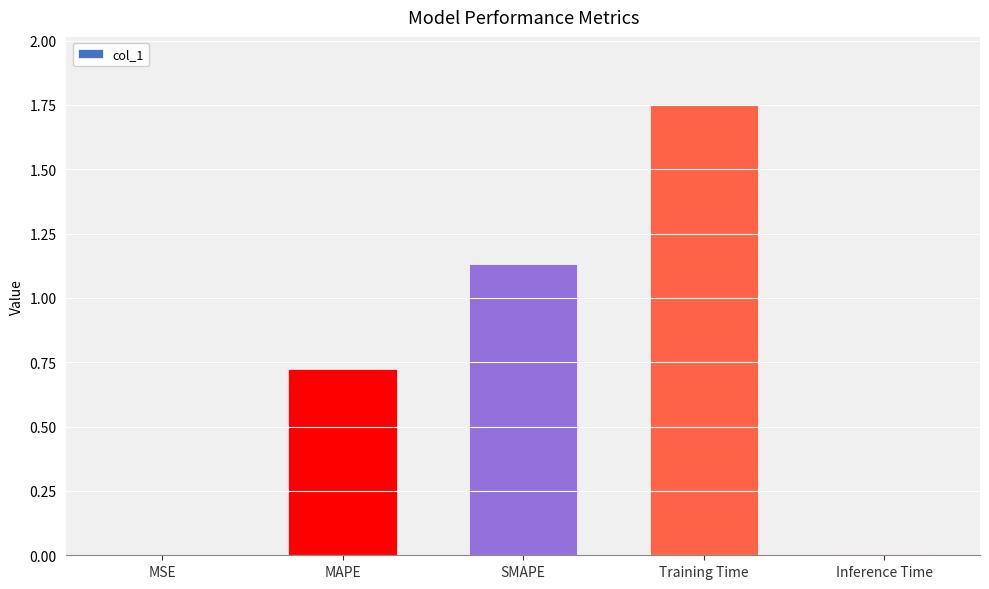

Are the bars horizontal?

No